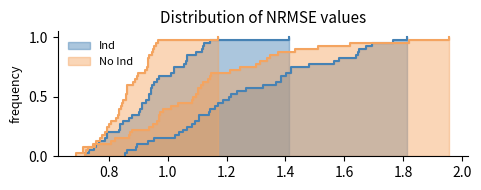

What is the label of the 20th point from the left?

19